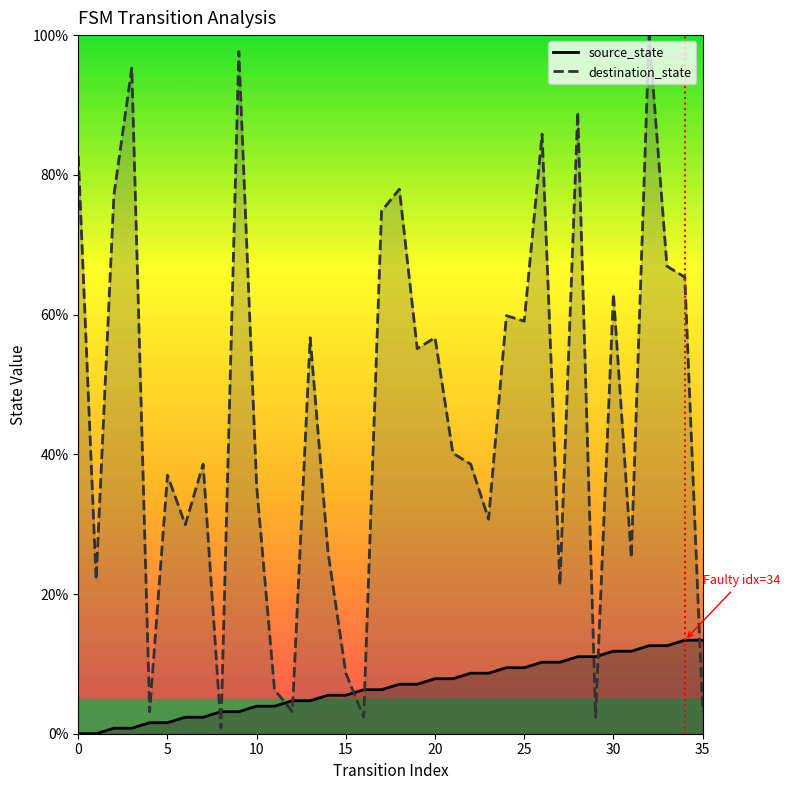

What is the difference between the maximum and minimum values in the source_state series?

13.4